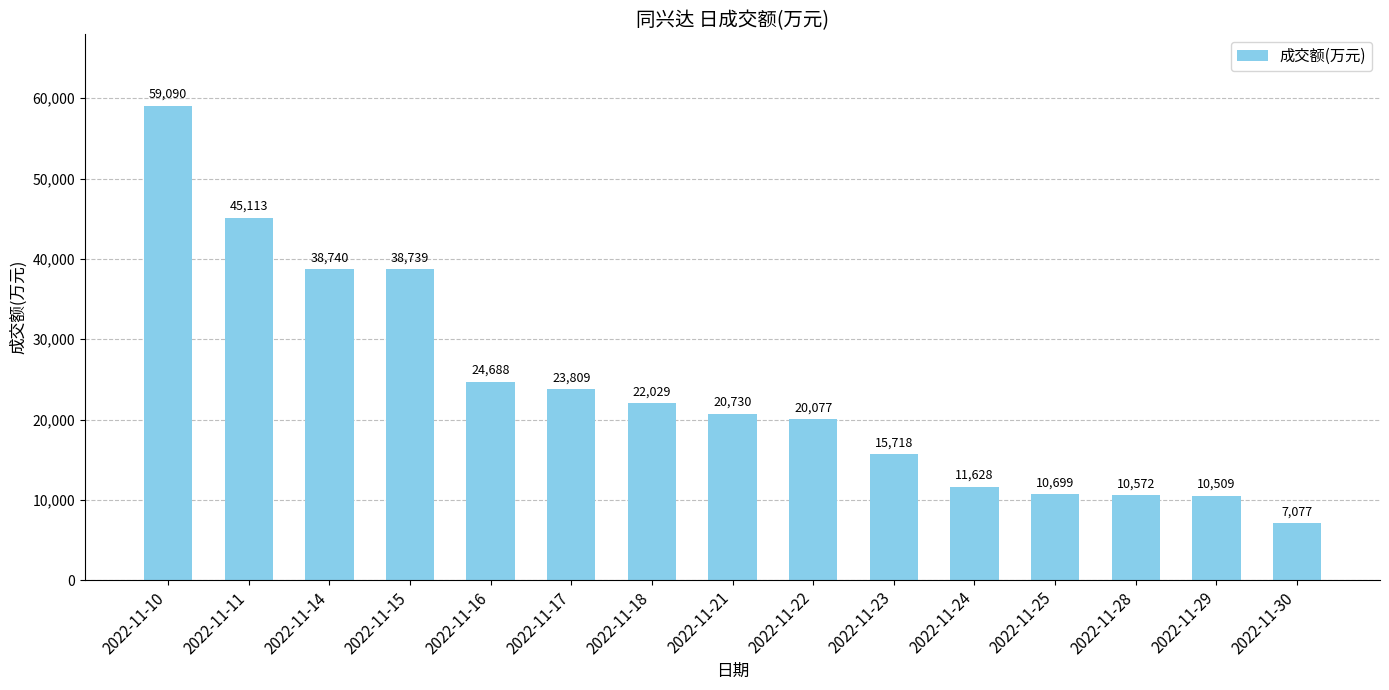

What is the value of the 14th bar from the left?

10509